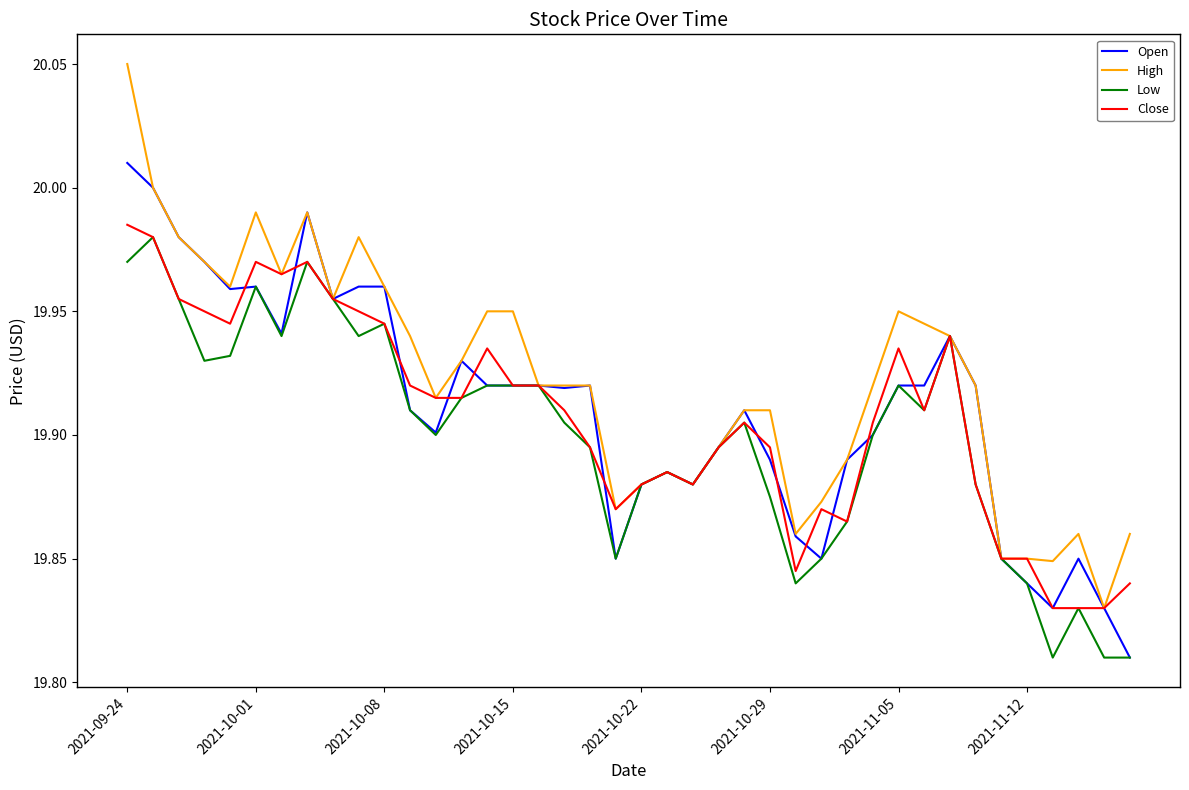

Which series has the largest range (max minus min)?

High